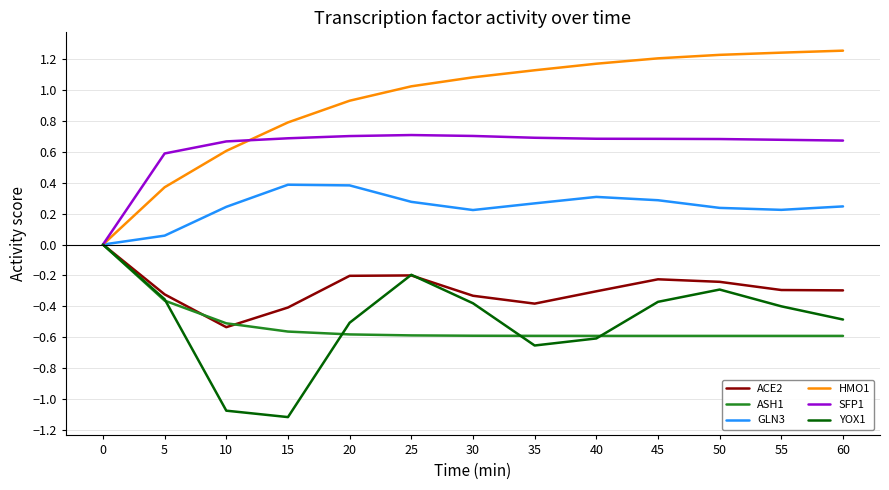

In GLN3, how many points are lower than both neighbors (excluding endpoints)?

2